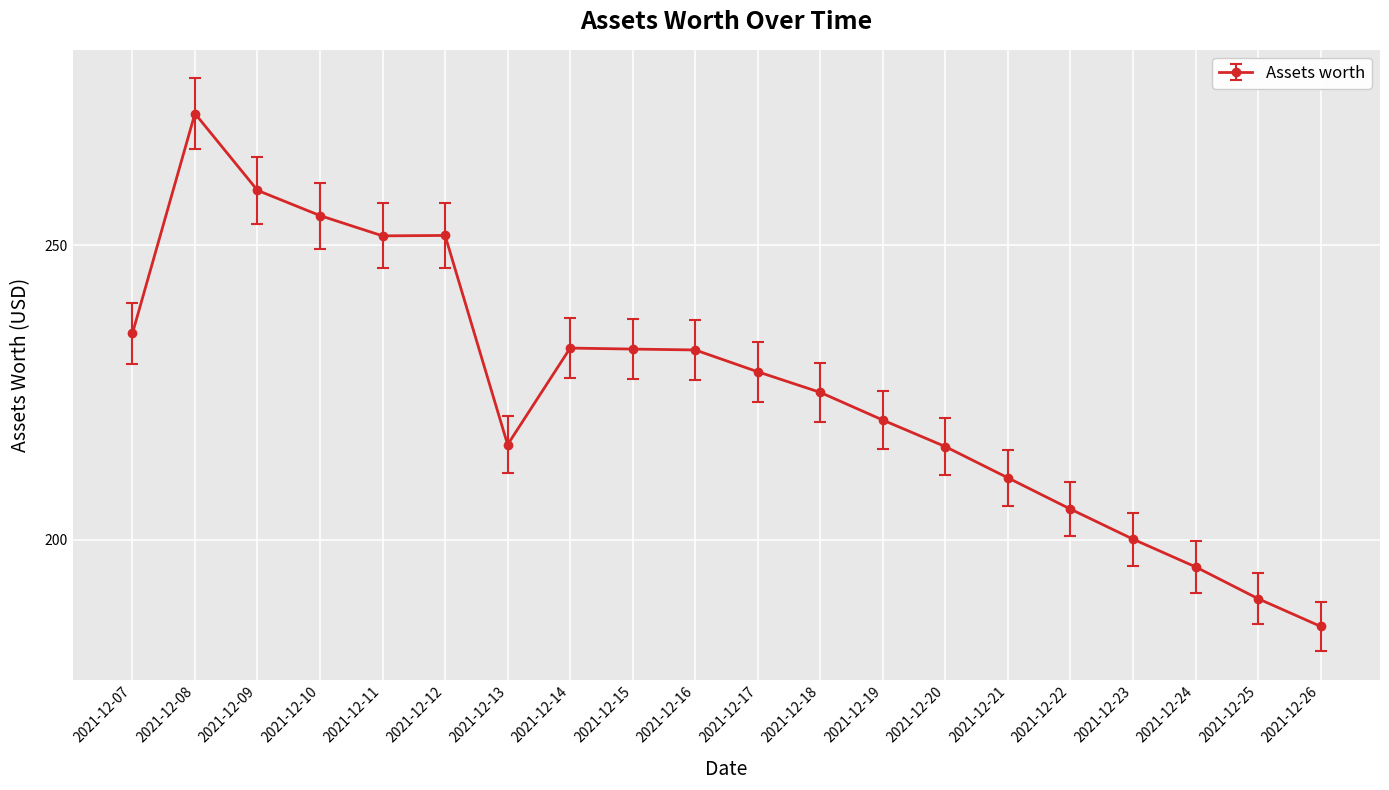

What is the value of the 19th point from the left?

190.0